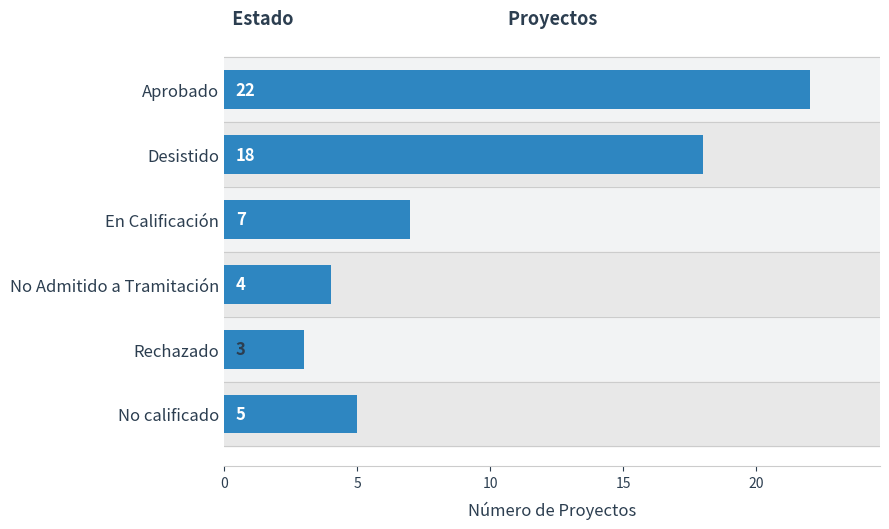

What is the change in value from Desistido to En Calificación?

-11